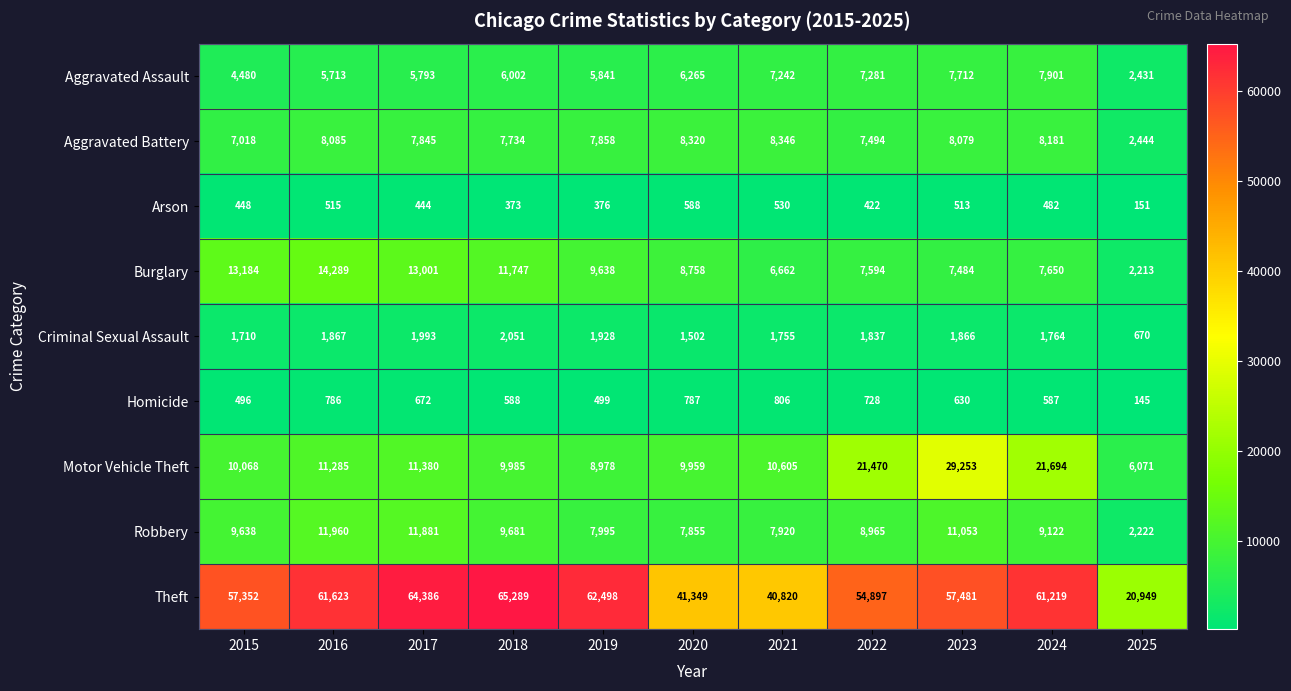

The value of Theft at 2017 is 64386. True or false?

True